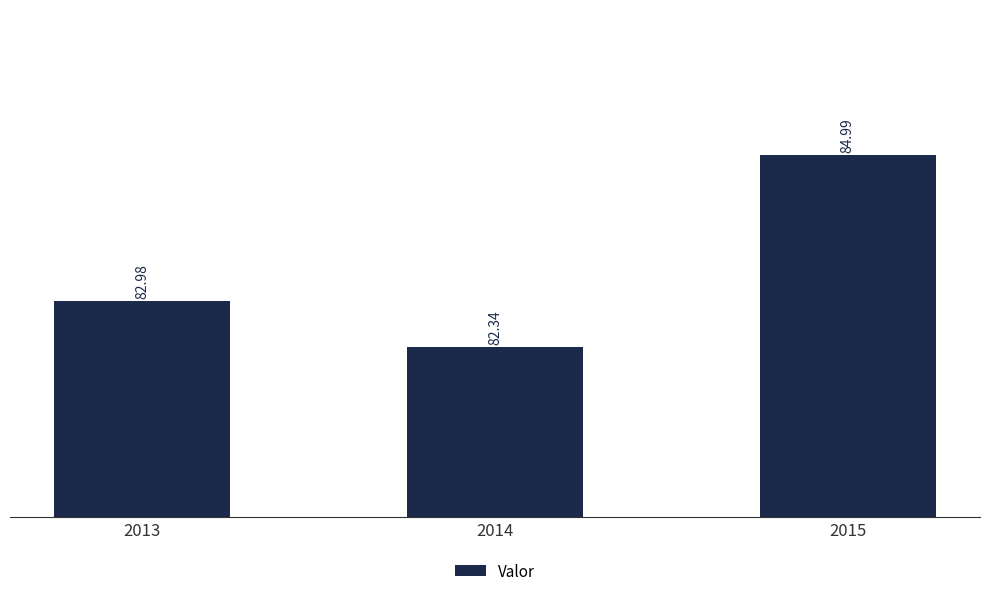

How many data points does each series have?

3